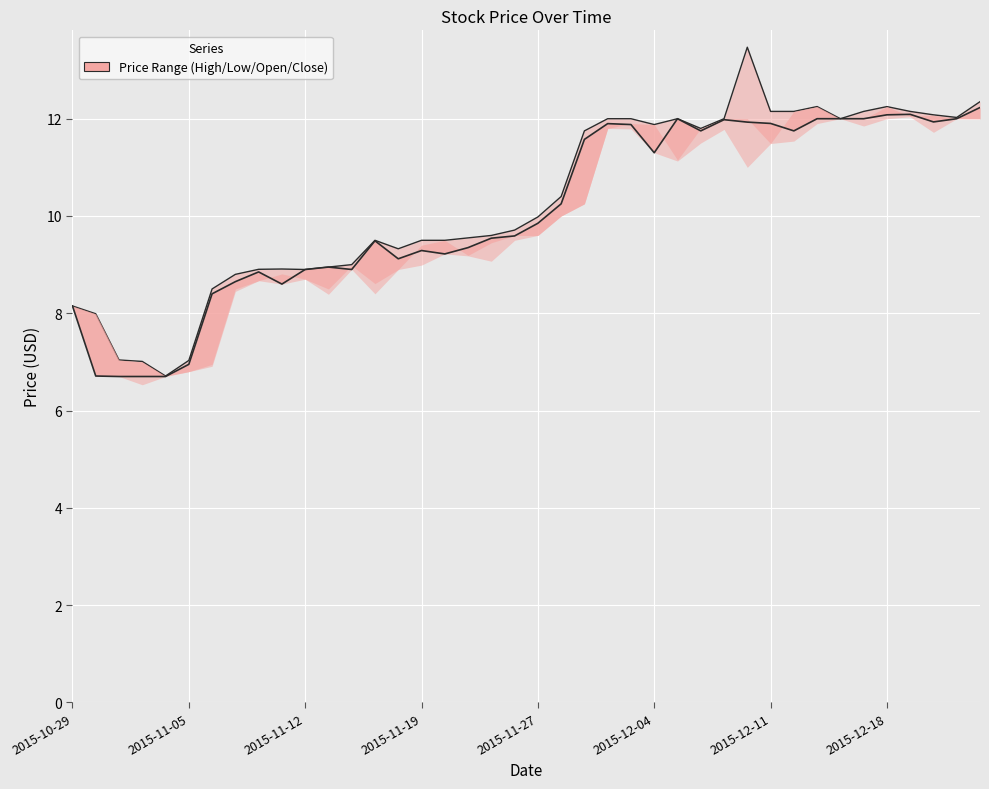

What is the sum of all values?

403.2